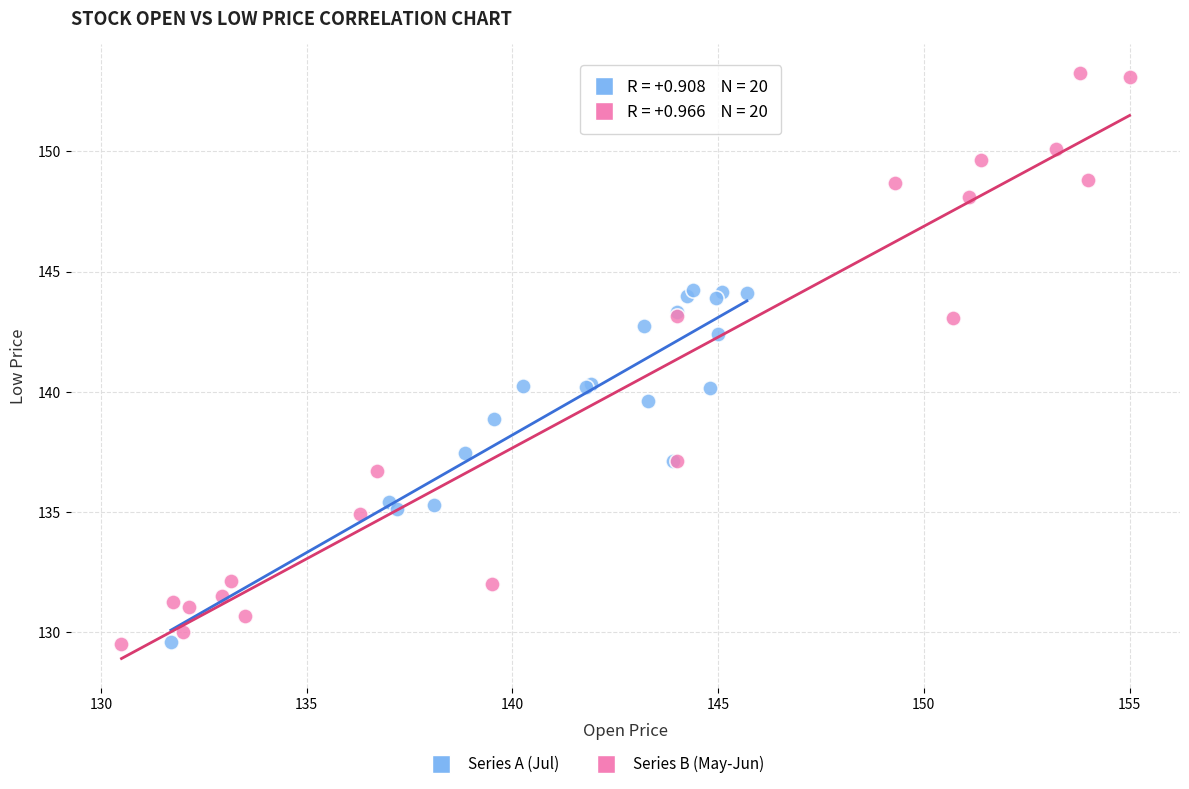

Which series reaches the maximum Y coordinate?

Series B (May-Jun)